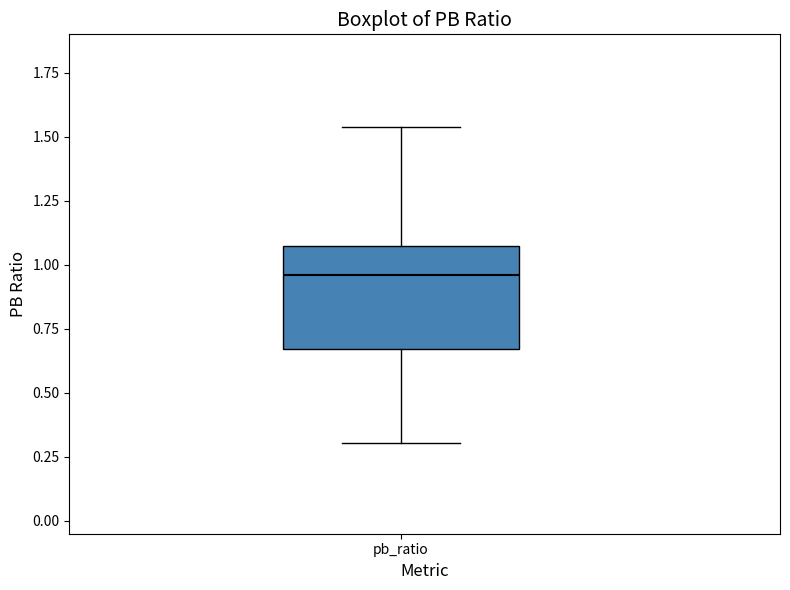

Read this box plot against the y-axis: the position of the median line, the range covered by the box, and the ends of both whiskers. The values are not printed on the chart, so give them approximately, as read against the axis.

median 0.95, box 0.65 to 1.10, whiskers 0.30 to 1.55